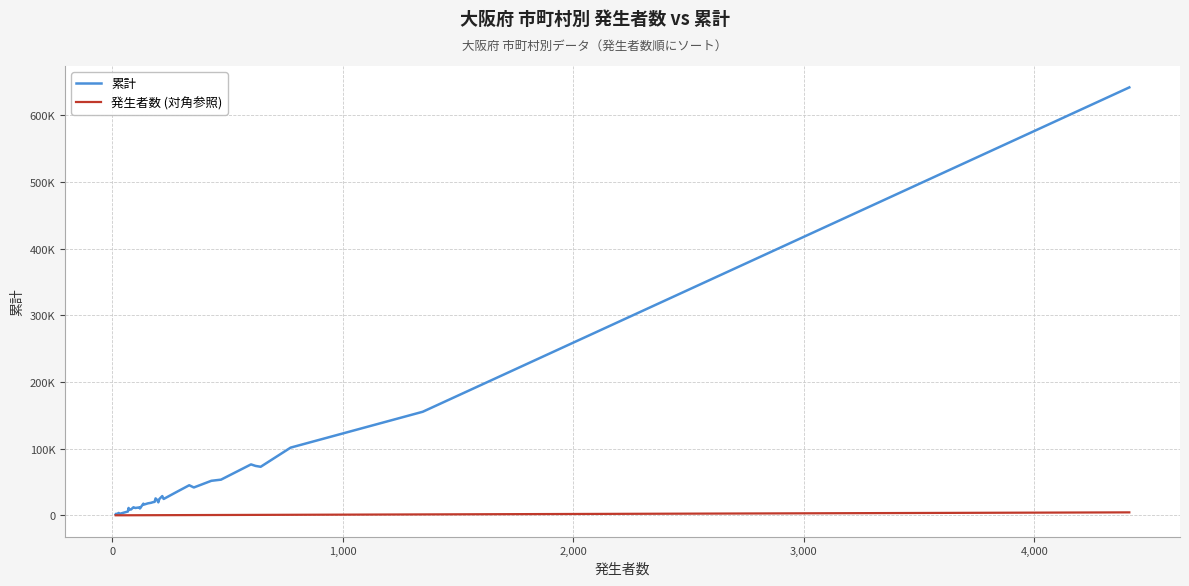

True or false: 累計 has more than 0 points higher than both neighbors.

True